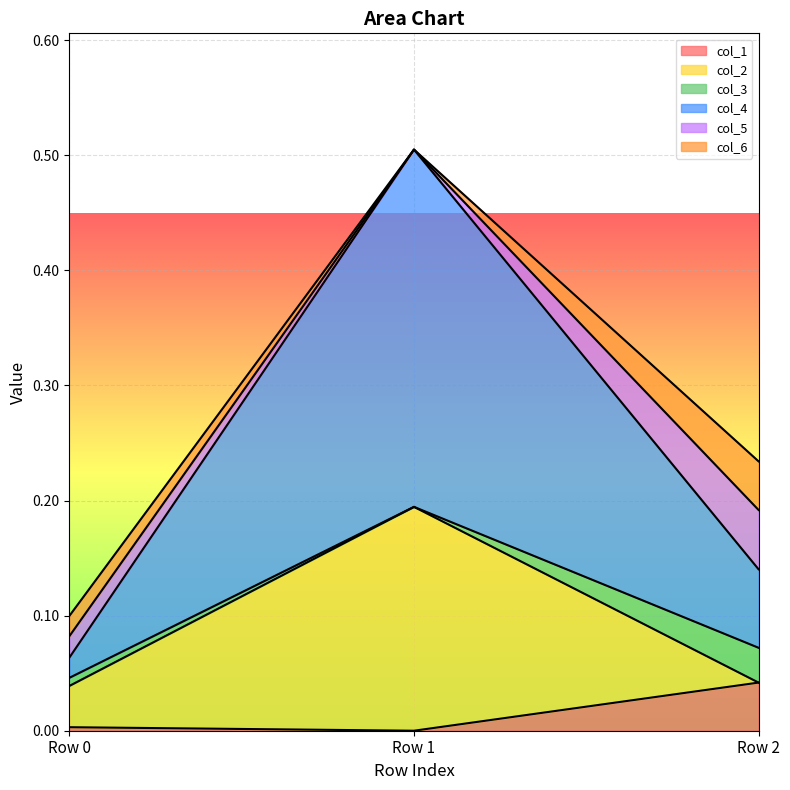

At which label does col_1 reach its peak?

Row 2